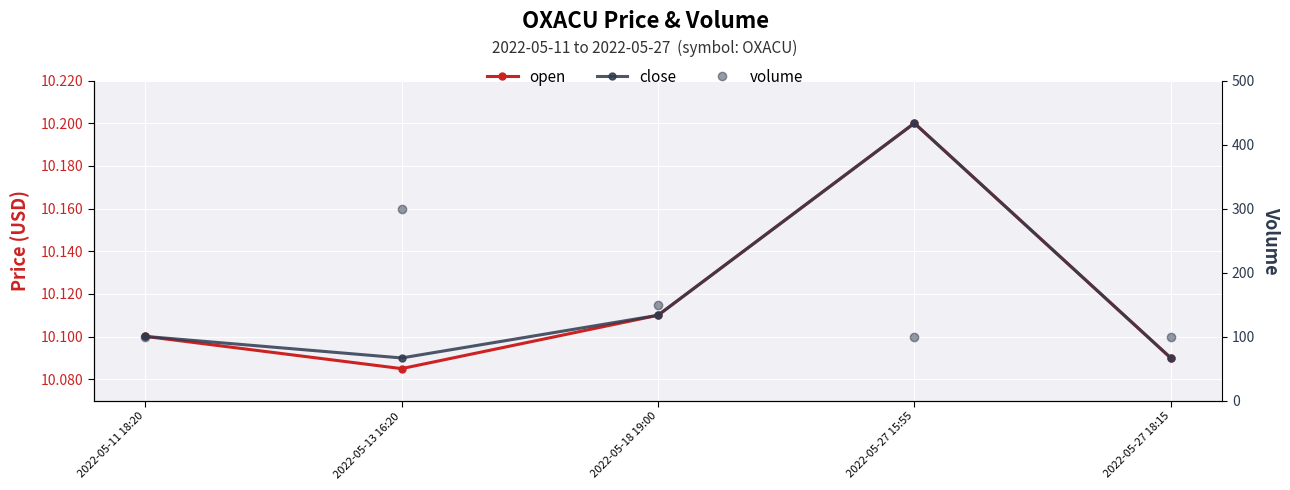

Between 2022-05-18 19:00 and 2022-05-27 18:15, which series saw the biggest shift?

volume